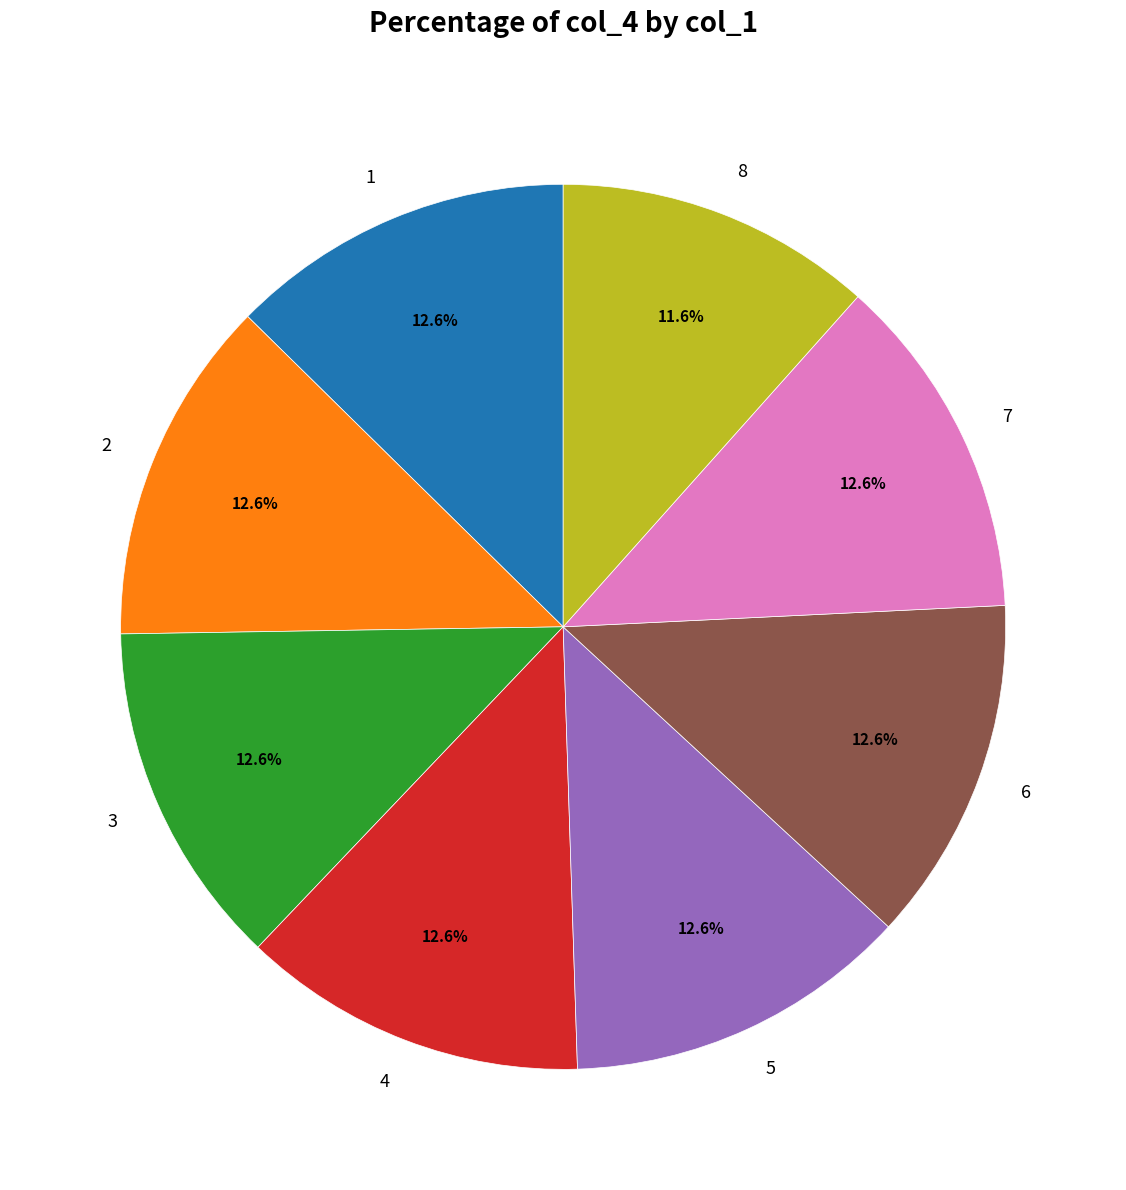

Which slice is the smallest?

8